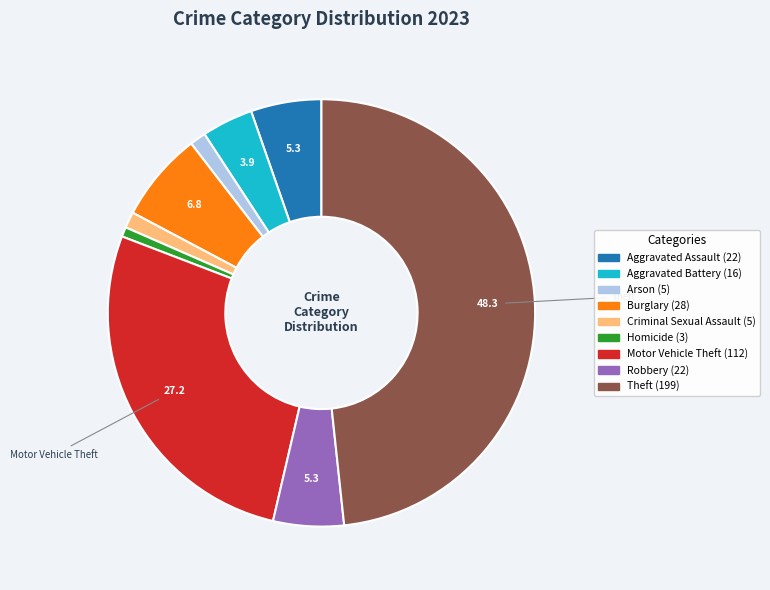

Is there any slice that represents more than half of the pie?

No